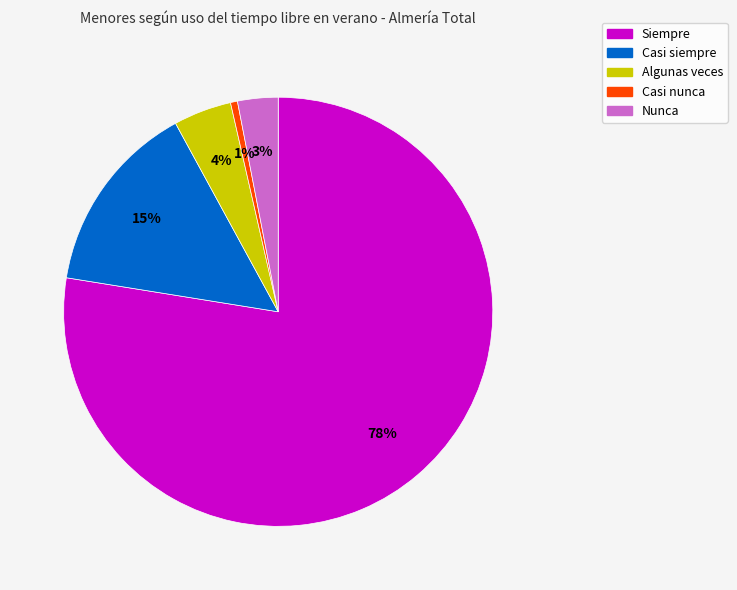

Between Casi nunca and Casi siempre, which is larger?

Casi siempre